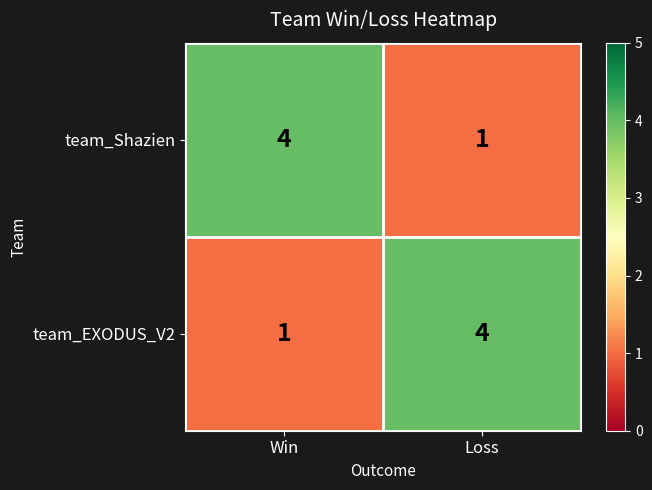

Reading left to right, list all the values displayed in this chart.

team_Shazien: Win=4	Loss=1
team_EXODUS_V2: Win=1	Loss=4